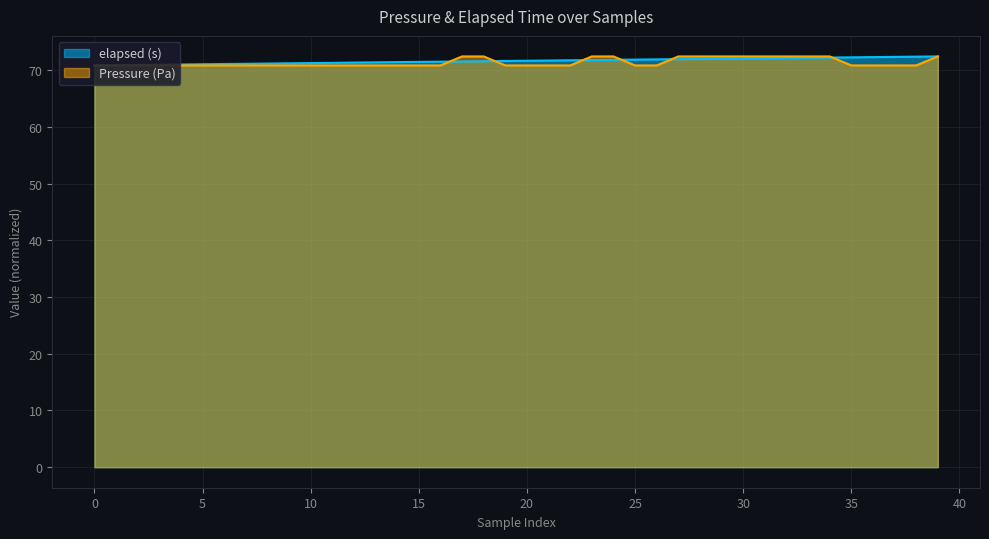

What is the average value of the elapsed (s) series?

71.6